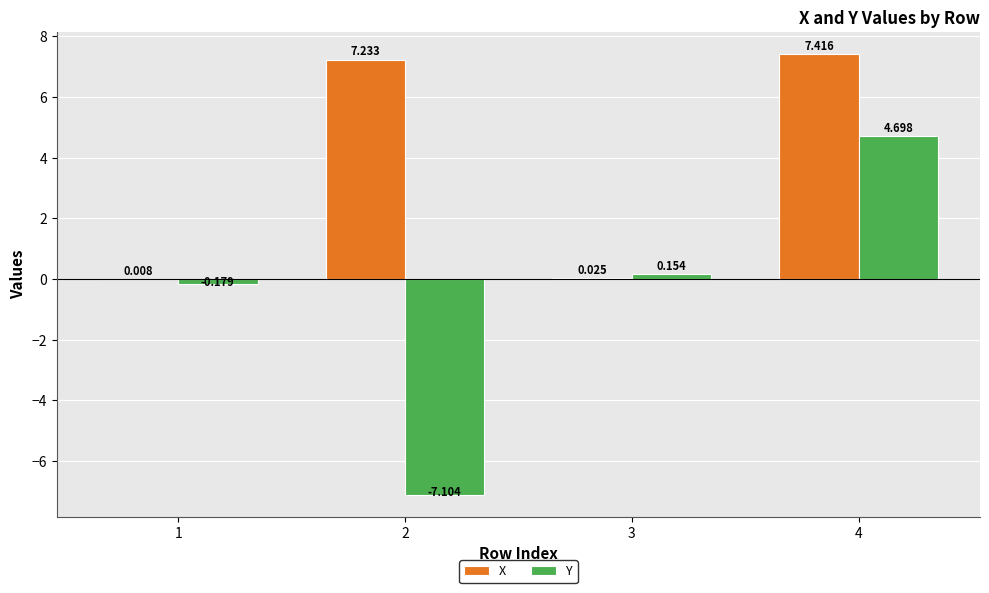

Count the number of categories in the chart.

4